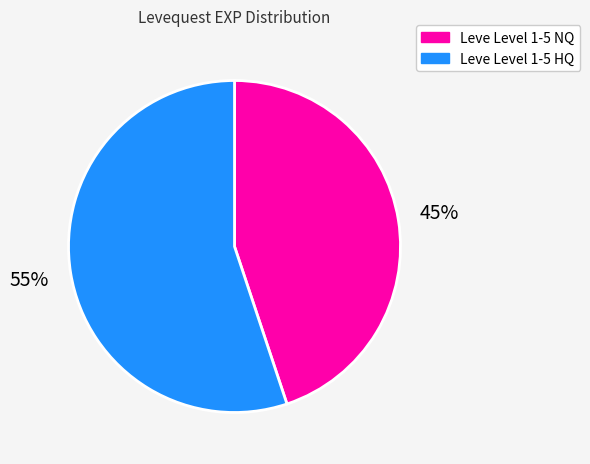

To the nearest percent, what is the average slice percentage?

50%